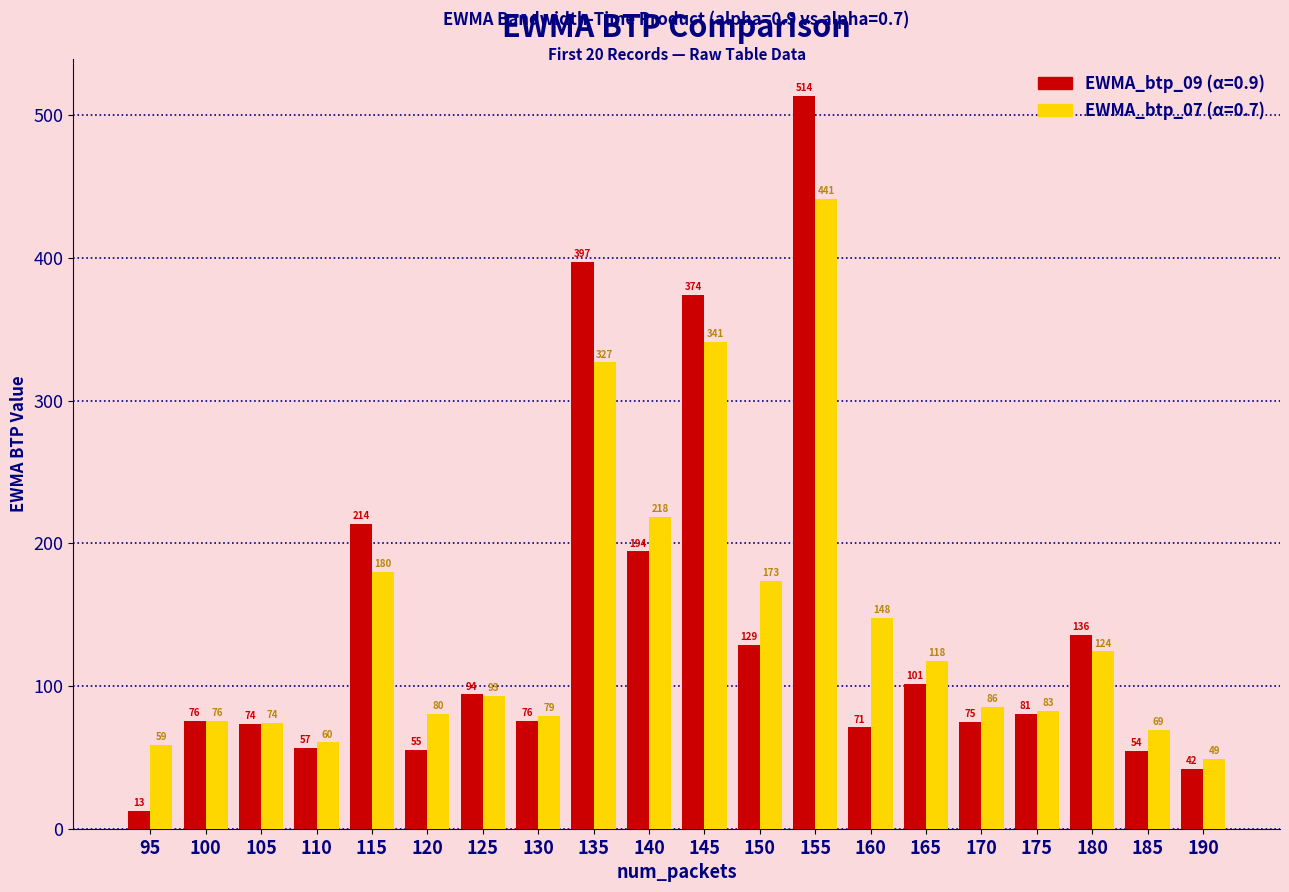

What is the minimum value shown in the chart?

12.6